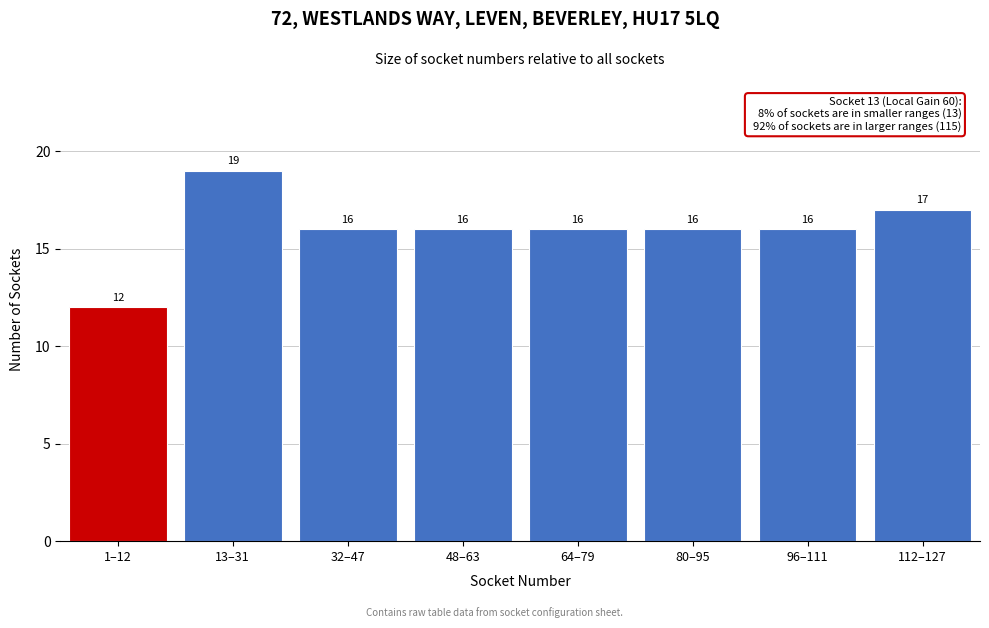

Reading left to right, extract all data points from this chart.

12	19	16	16	16	16	16	17